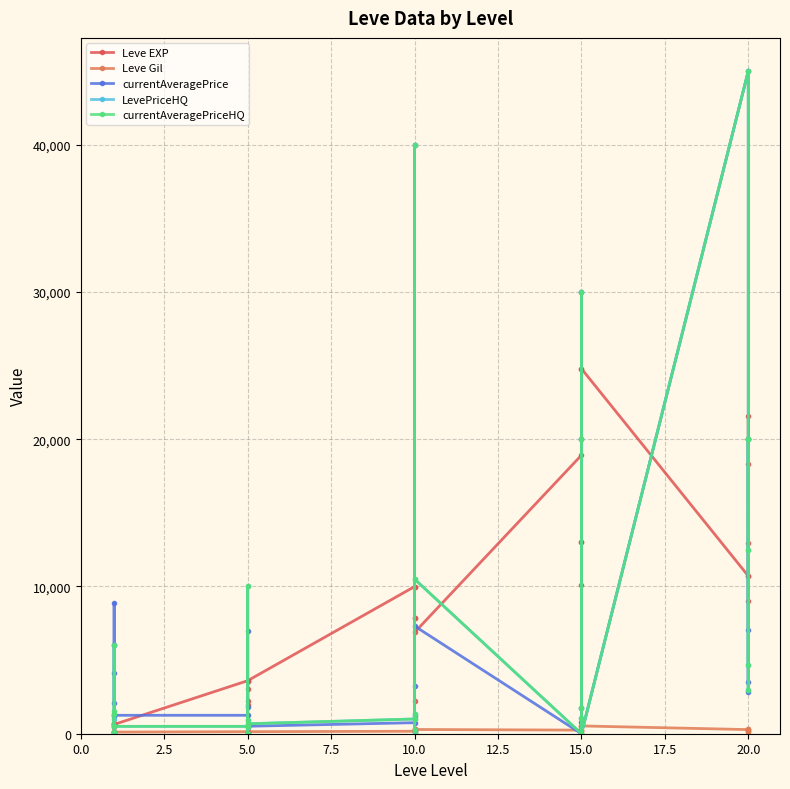

True or false: LevePriceHQ and Leve Gil intersect in this chart.

True